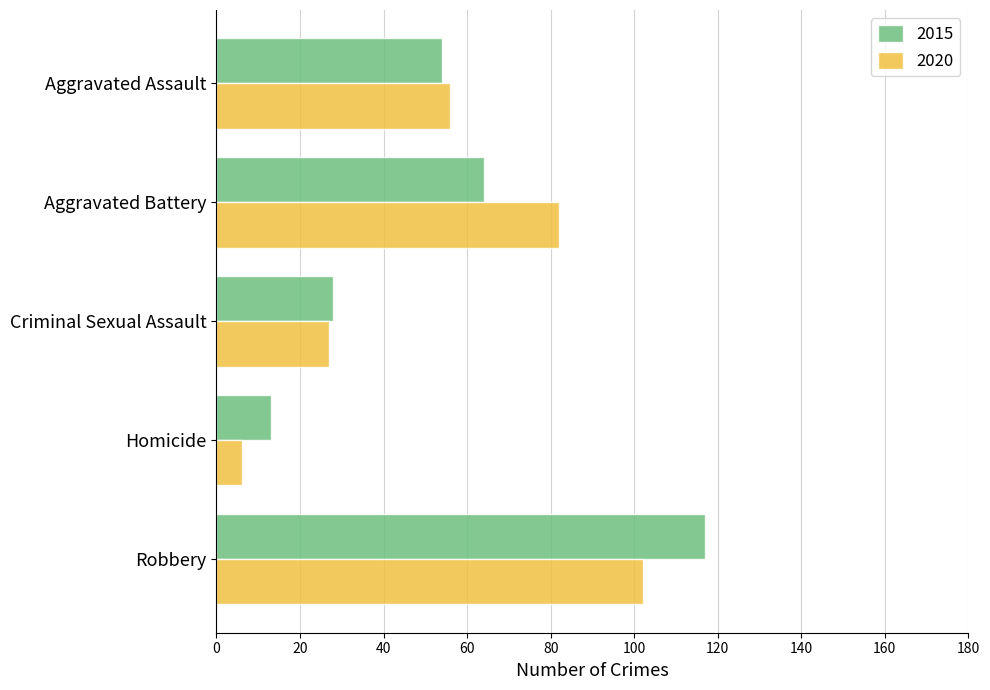

Which series has the widest spread of values?

2015